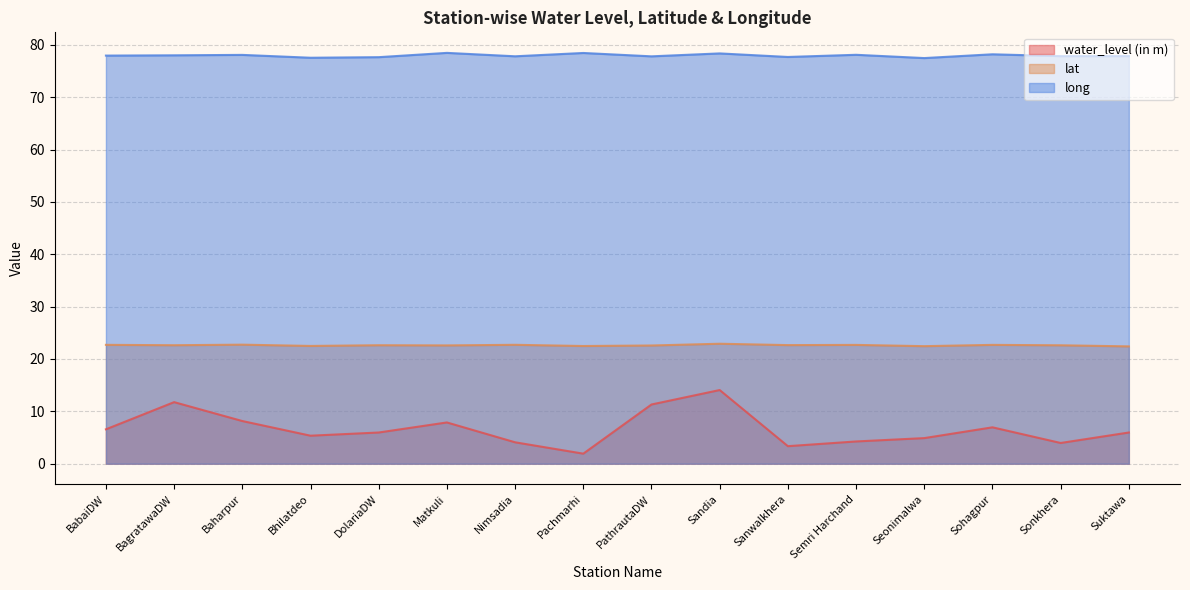

Reading right to left, extract all data points from this chart.

water_level (in m): Suktawa=6.0	Sonkhera=4.0	Sohagpur=7.0	Seonimalwa=4.9	Semri Harchand=4.2	Sanwalkhera=3.4	Sandia=14.1	PathrautaDW=11.3	Pachmarhi=1.9	Nimsadia=4.1	Matkuli=7.9	DolariaDW=6.0	Bhilatdeo=5.3	Baharpur=8.2	BagratawaDW=11.8	BabaiDW=6.6
lat: Suktawa=22.4	Sonkhera=22.6	Sohagpur=22.7	Seonimalwa=22.4	Semri Harchand=22.7	Sanwalkhera=22.6	Sandia=22.9	PathrautaDW=22.6	Pachmarhi=22.5	Nimsadia=22.7	Matkuli=22.6	DolariaDW=22.6	Bhilatdeo=22.5	Baharpur=22.7	BagratawaDW=22.6	BabaiDW=22.7
long: Suktawa=77.8	Sonkhera=77.8	Sohagpur=78.2	Seonimalwa=77.5	Semri Harchand=78.1	Sanwalkhera=77.7	Sandia=78.4	PathrautaDW=77.8	Pachmarhi=78.4	Nimsadia=77.8	Matkuli=78.5	DolariaDW=77.6	Bhilatdeo=77.5	Baharpur=78.1	BagratawaDW=78.0	BabaiDW=77.9